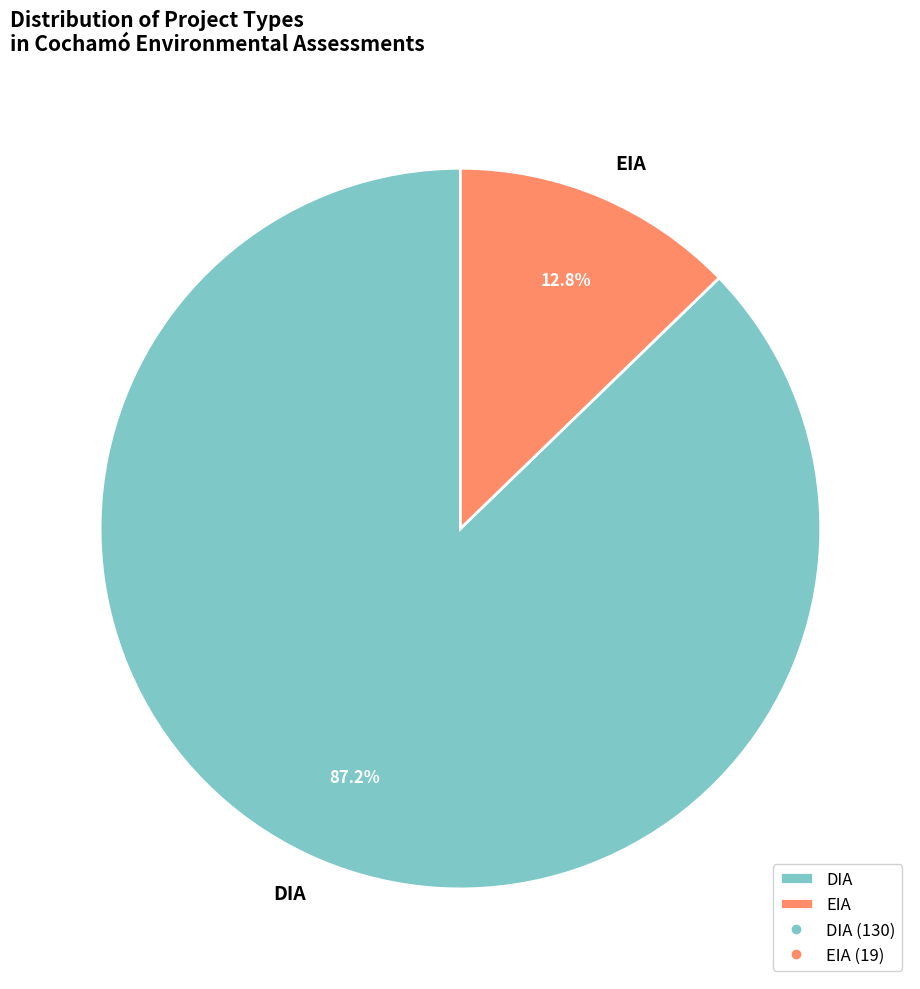

Is there a majority slice in this chart?

Yes